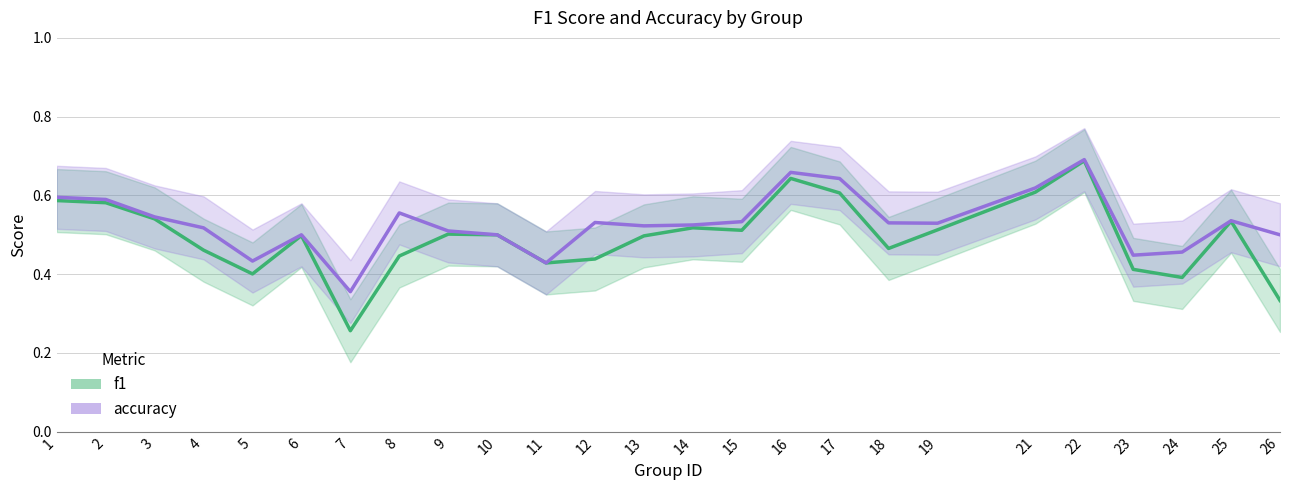

Which category has the lowest value across all series?

7